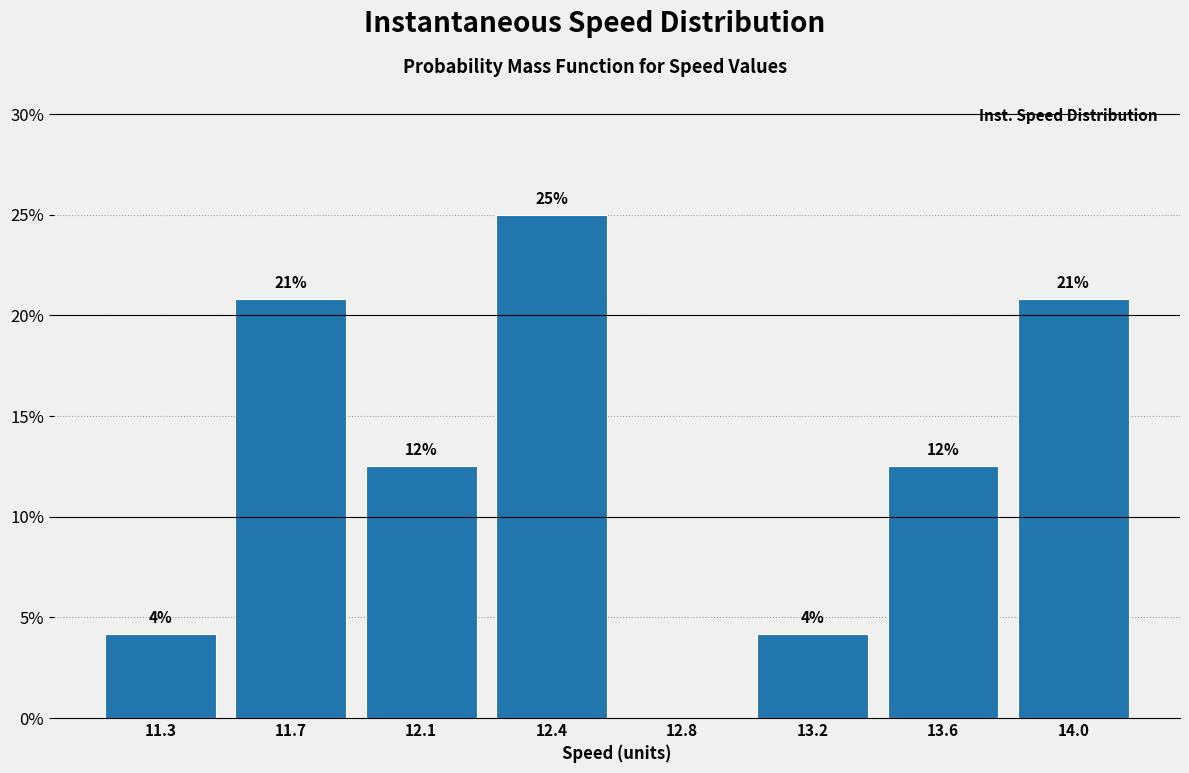

Are the bars horizontal?

No